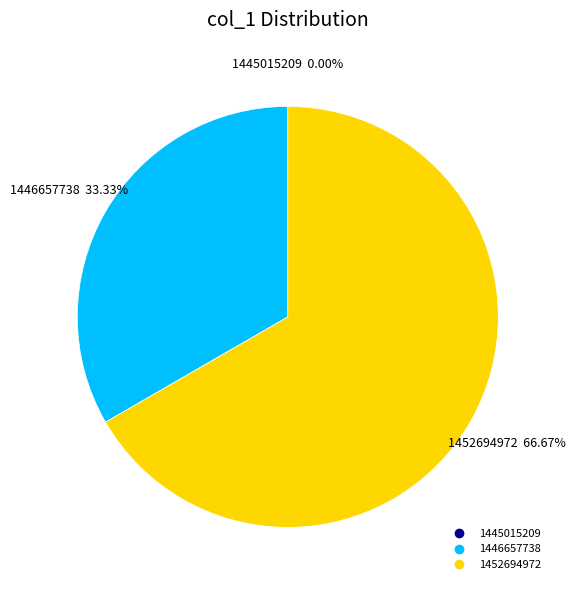

Which category has the biggest portion of the pie?

1452694972